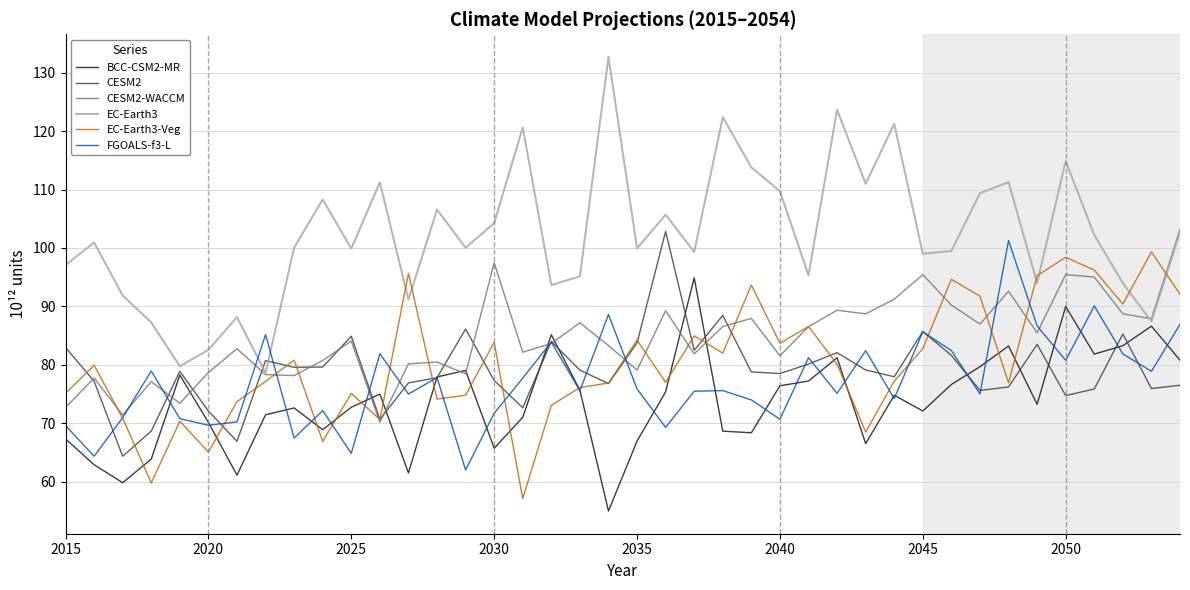

What is the minimum value shown in the chart?

55.0